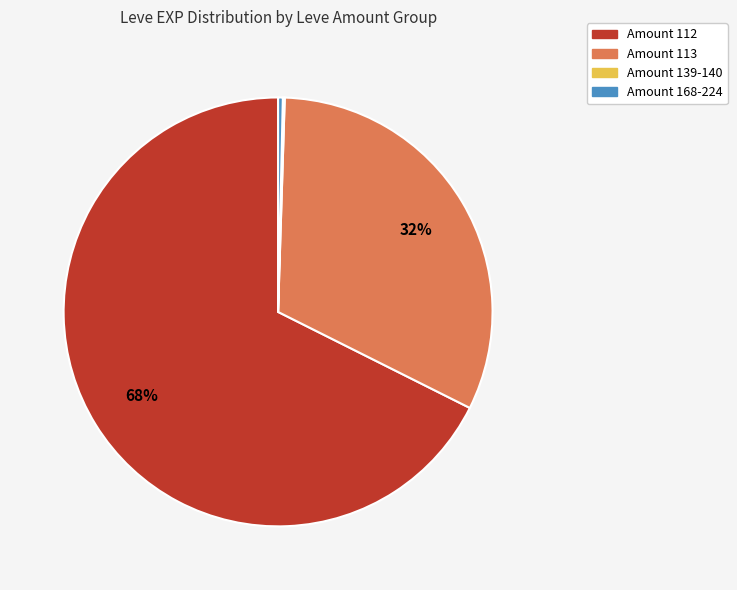

Is there a majority slice in this chart?

Yes